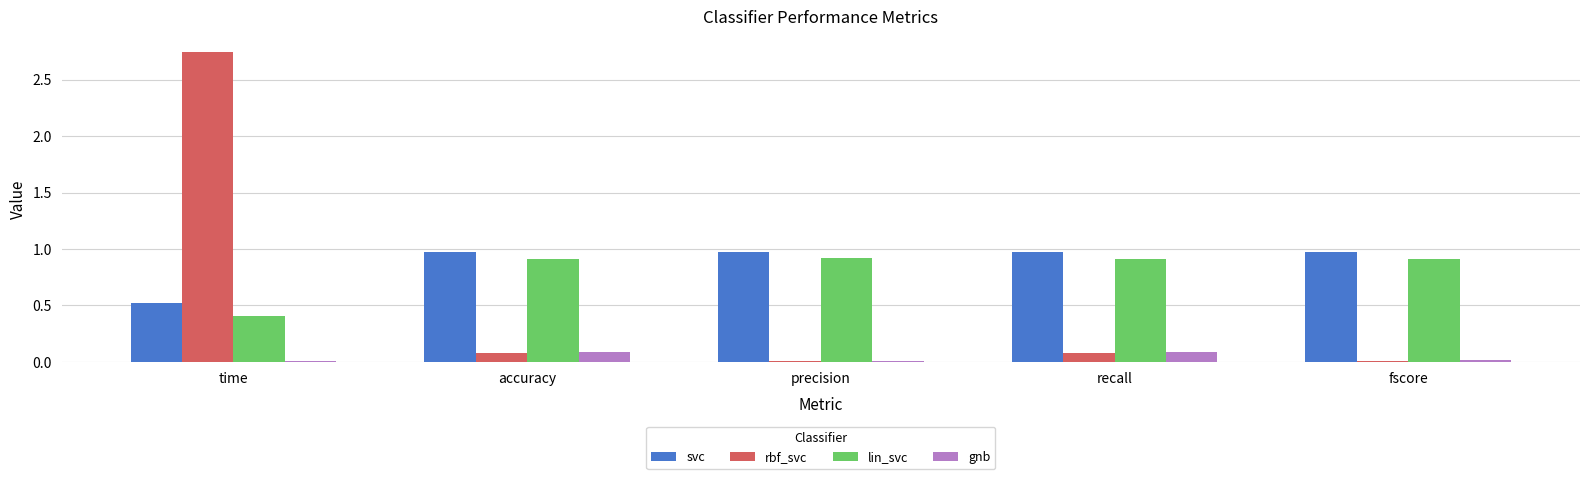

Which series has the largest total across all categories?

svc